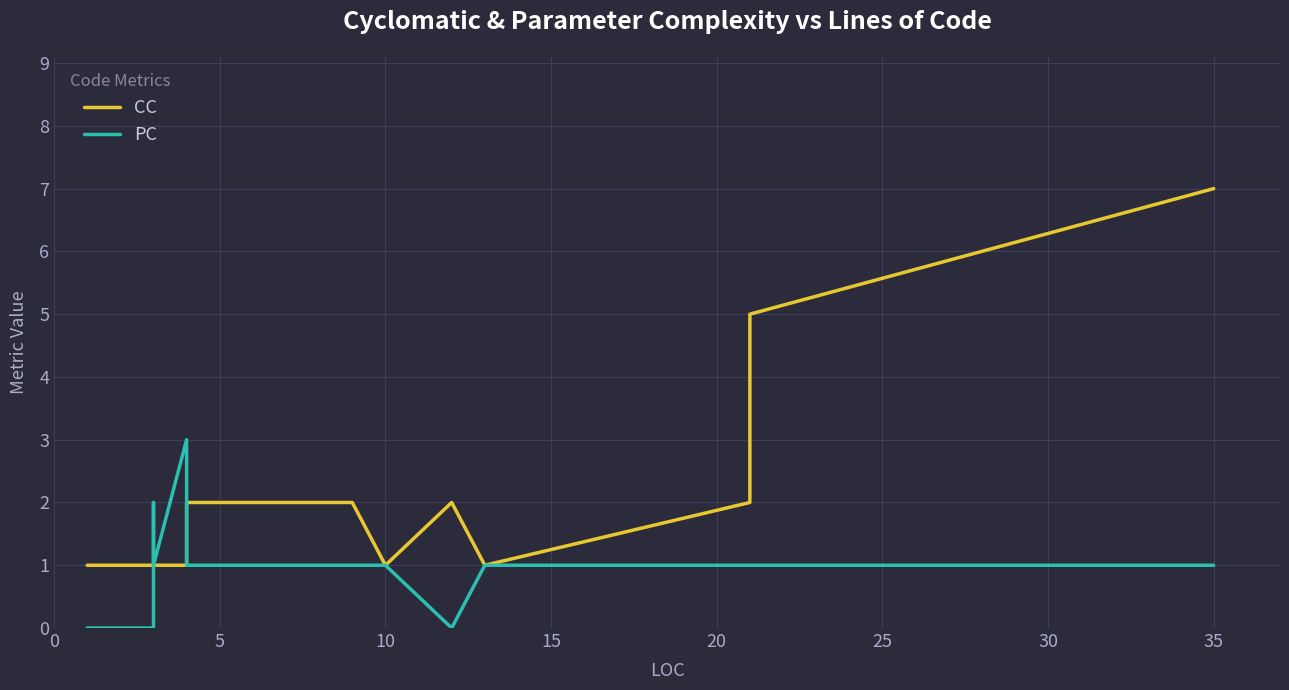

True or false: PC has a value of 4 at 35.

False